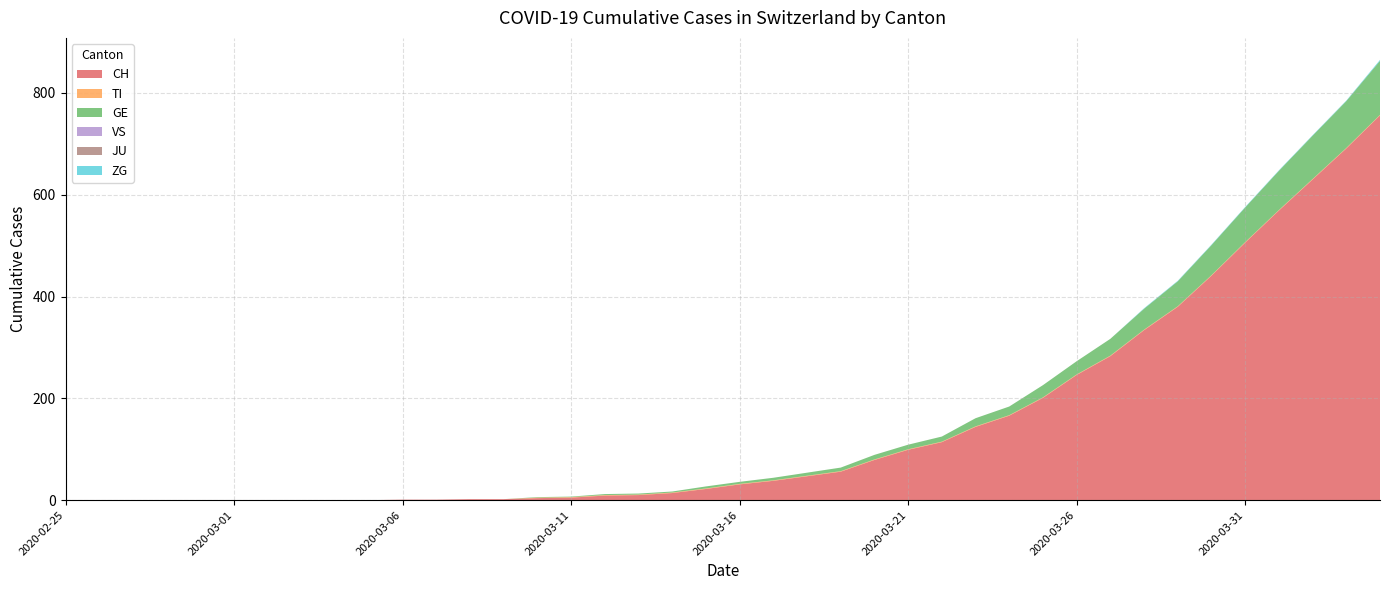

Reading left to right, list all the values displayed in this chart.

CH: 2020-02-25=0	2020-02-26=0	2020-02-27=0	2020-02-28=0	2020-02-29=0	2020-03-01=0	2020-03-02=0	2020-03-03=0	2020-03-04=0	2020-03-05=0	2020-03-06=1	2020-03-07=1	2020-03-08=2	2020-03-09=2	2020-03-10=4	2020-03-11=5	2020-03-12=9	2020-03-13=10	2020-03-14=14	2020-03-15=22	2020-03-16=31	2020-03-17=38	2020-03-18=47	2020-03-19=56	2020-03-20=79	2020-03-21=99	2020-03-22=114	2020-03-23=144	2020-03-24=166	2020-03-25=201	2020-03-26=246	2020-03-27=283	2020-03-28=334	2020-03-29=380	2020-03-30=441	2020-03-31=506	2020-04-01=569	2020-04-02=630	2020-04-03=691	2020-04-04=756
TI: 2020-02-25=0	2020-02-26=0	2020-02-27=0	2020-02-28=0	2020-02-29=0	2020-03-01=0	2020-03-02=0	2020-03-03=0	2020-03-04=0	2020-03-05=0	2020-03-06=0	2020-03-07=0	2020-03-08=0	2020-03-09=0	2020-03-10=1	2020-03-11=1	2020-03-12=1	2020-03-13=1	2020-03-14=1	2020-03-15=1	2020-03-16=1	2020-03-17=1	2020-03-18=1	2020-03-19=1	2020-03-20=1	2020-03-21=1	2020-03-22=1	2020-03-23=1	2020-03-24=1	2020-03-25=1	2020-03-26=1	2020-03-27=1	2020-03-28=1	2020-03-29=1	2020-03-30=1	2020-03-31=1	2020-04-01=1	2020-04-02=1	2020-04-03=1	2020-04-04=1
GE: 2020-02-25=0	2020-02-26=0	2020-02-27=0	2020-02-28=0	2020-02-29=0	2020-03-01=0	2020-03-02=0	2020-03-03=0	2020-03-04=0	2020-03-05=0	2020-03-06=0	2020-03-07=0	2020-03-08=0	2020-03-09=0	2020-03-10=1	2020-03-11=1	2020-03-12=2	2020-03-13=2	2020-03-14=2	2020-03-15=4	2020-03-16=4	2020-03-17=5	2020-03-18=6	2020-03-19=7	2020-03-20=9	2020-03-21=9	2020-03-22=10	2020-03-23=16	2020-03-24=17	2020-03-25=24	2020-03-26=26	2020-03-27=33	2020-03-28=41	2020-03-29=49	2020-03-30=59	2020-03-31=68	2020-04-01=77	2020-04-02=85	2020-04-03=92	2020-04-04=106
VS: 2020-02-25=0	2020-02-26=0	2020-02-27=0	2020-02-28=0	2020-02-29=0	2020-03-01=0	2020-03-02=0	2020-03-03=0	2020-03-04=0	2020-03-05=0	2020-03-06=0	2020-03-07=0	2020-03-08=0	2020-03-09=0	2020-03-10=0	2020-03-11=0	2020-03-12=0	2020-03-13=0	2020-03-14=0	2020-03-15=0	2020-03-16=0	2020-03-17=0	2020-03-18=0	2020-03-19=0	2020-03-20=0	2020-03-21=0	2020-03-22=0	2020-03-23=0	2020-03-24=0	2020-03-25=0	2020-03-26=0	2020-03-27=0	2020-03-28=0	2020-03-29=0	2020-03-30=0	2020-03-31=0	2020-04-01=0	2020-04-02=0	2020-04-03=0	2020-04-04=0
JU: 2020-02-25=0	2020-02-26=0	2020-02-27=0	2020-02-28=0	2020-02-29=0	2020-03-01=0	2020-03-02=0	2020-03-03=0	2020-03-04=0	2020-03-05=0	2020-03-06=0	2020-03-07=0	2020-03-08=0	2020-03-09=0	2020-03-10=0	2020-03-11=0	2020-03-12=0	2020-03-13=0	2020-03-14=0	2020-03-15=0	2020-03-16=0	2020-03-17=0	2020-03-18=0	2020-03-19=0	2020-03-20=0	2020-03-21=0	2020-03-22=0	2020-03-23=0	2020-03-24=0	2020-03-25=0	2020-03-26=0	2020-03-27=0	2020-03-28=0	2020-03-29=0	2020-03-30=0	2020-03-31=0	2020-04-01=0	2020-04-02=0	2020-04-03=0	2020-04-04=0
ZG: 2020-02-25=0	2020-02-26=0	2020-02-27=0	2020-02-28=0	2020-02-29=0	2020-03-01=0	2020-03-02=0	2020-03-03=0	2020-03-04=0	2020-03-05=0	2020-03-06=0	2020-03-07=0	2020-03-08=0	2020-03-09=0	2020-03-10=0	2020-03-11=0	2020-03-12=0	2020-03-13=0	2020-03-14=0	2020-03-15=0	2020-03-16=0	2020-03-17=0	2020-03-18=0	2020-03-19=0	2020-03-20=0	2020-03-21=0	2020-03-22=0	2020-03-23=0	2020-03-24=0	2020-03-25=0	2020-03-26=0	2020-03-27=0	2020-03-28=1	2020-03-29=1	2020-03-30=1	2020-03-31=1	2020-04-01=1	2020-04-02=1	2020-04-03=1	2020-04-04=2